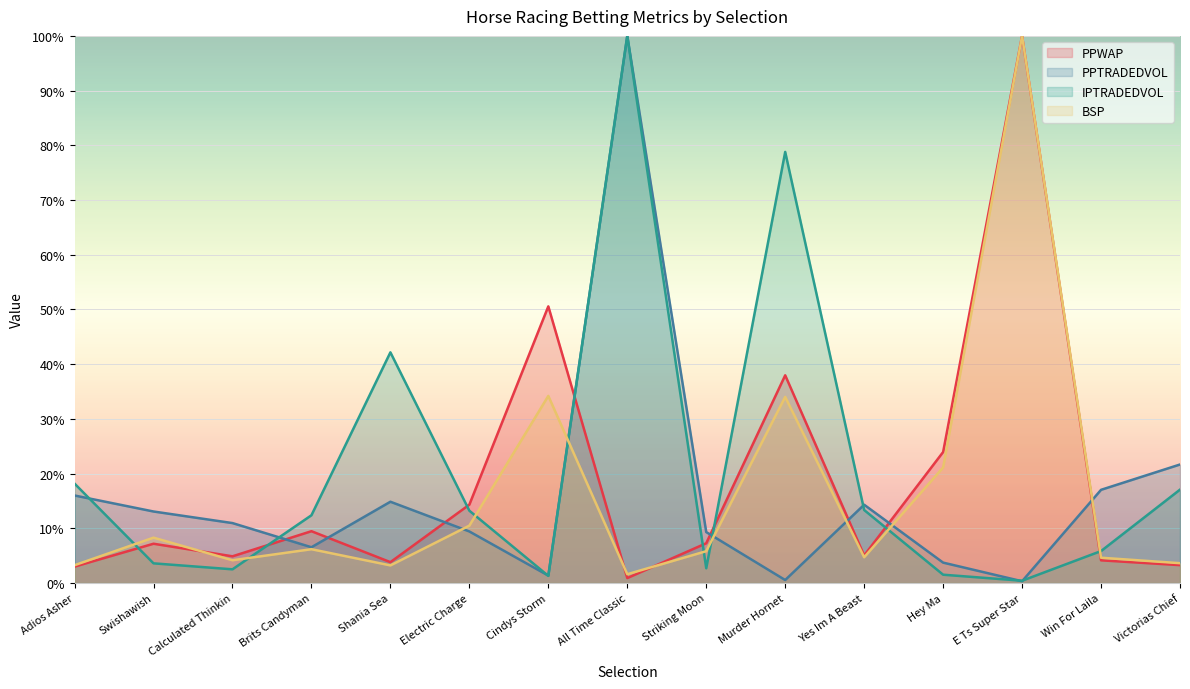

Between Cindys Storm and Victorias Chief, which is larger?

Cindys Storm